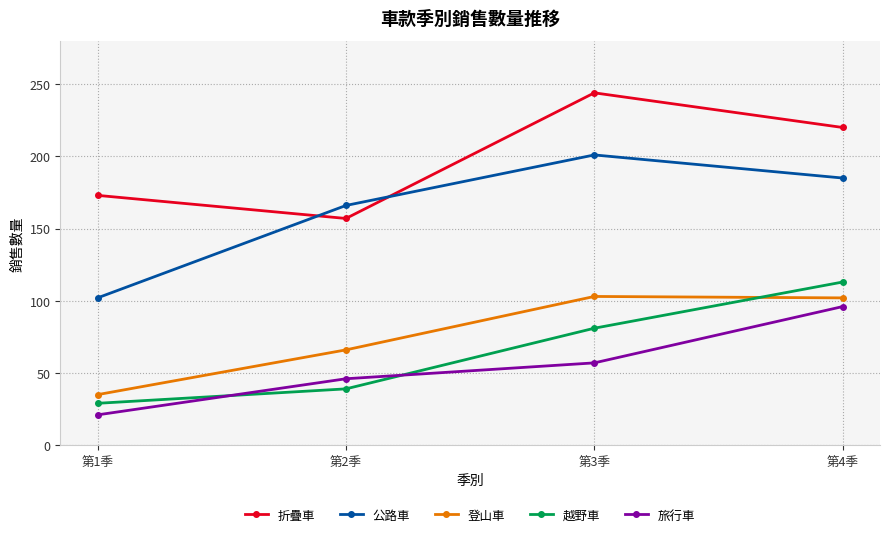

What position from the right is 第2季?

3